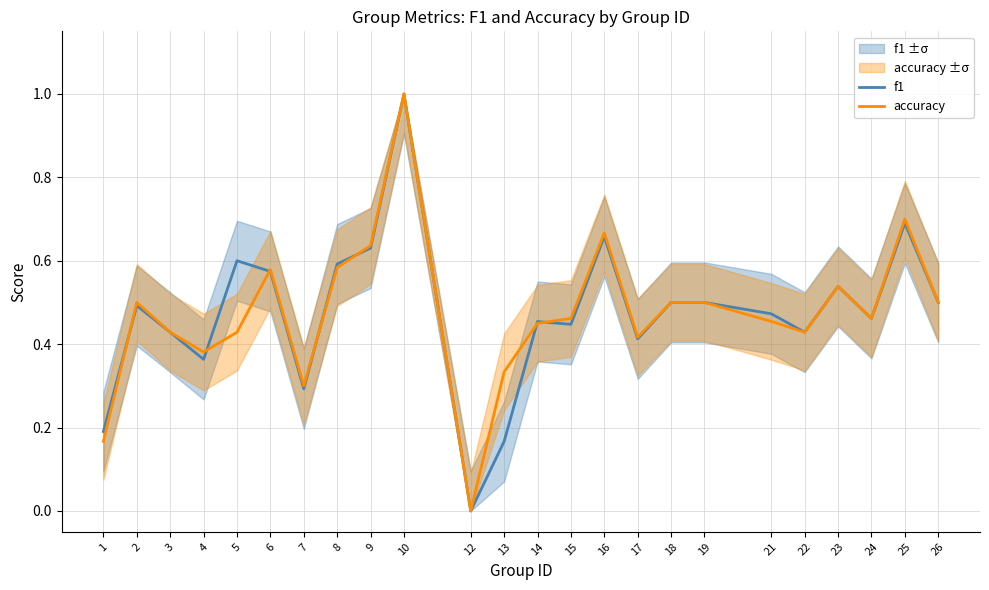

How many f1 values are between 0 and 1?

24